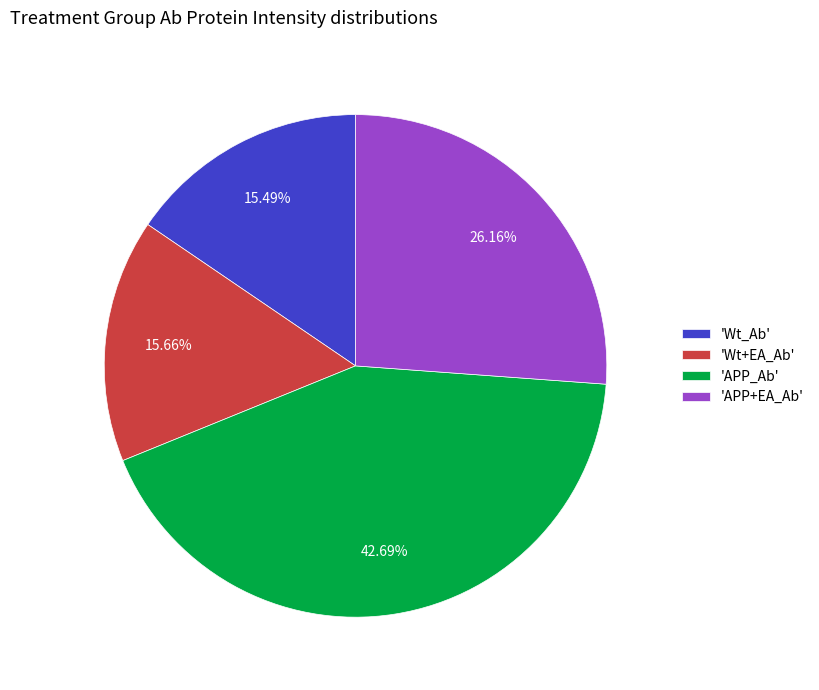

What is the largest slice in the pie chart?

'APP_Ab'